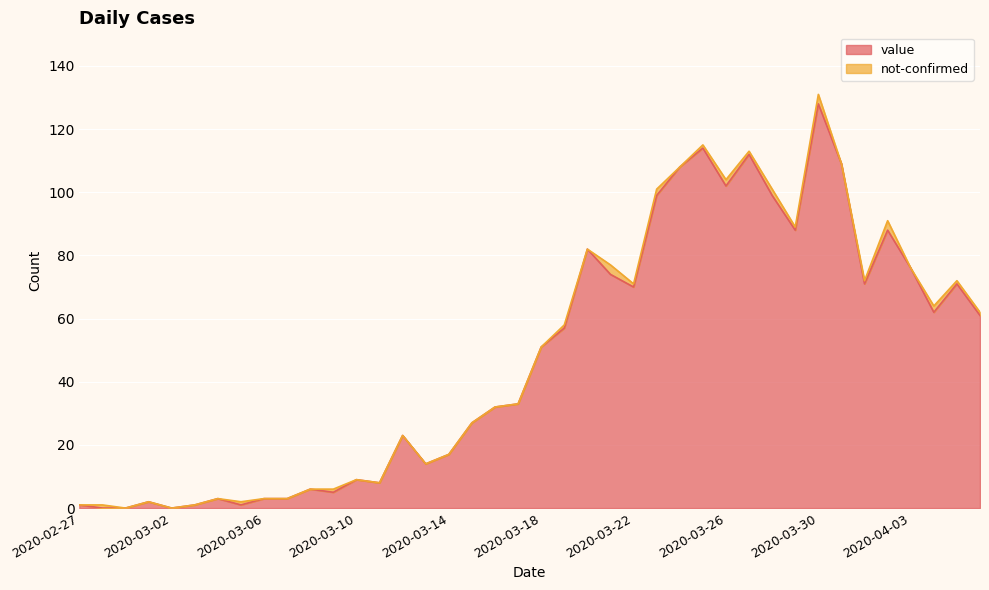

The chart shows a value of 23 at 2020-03-12. True or false?

True